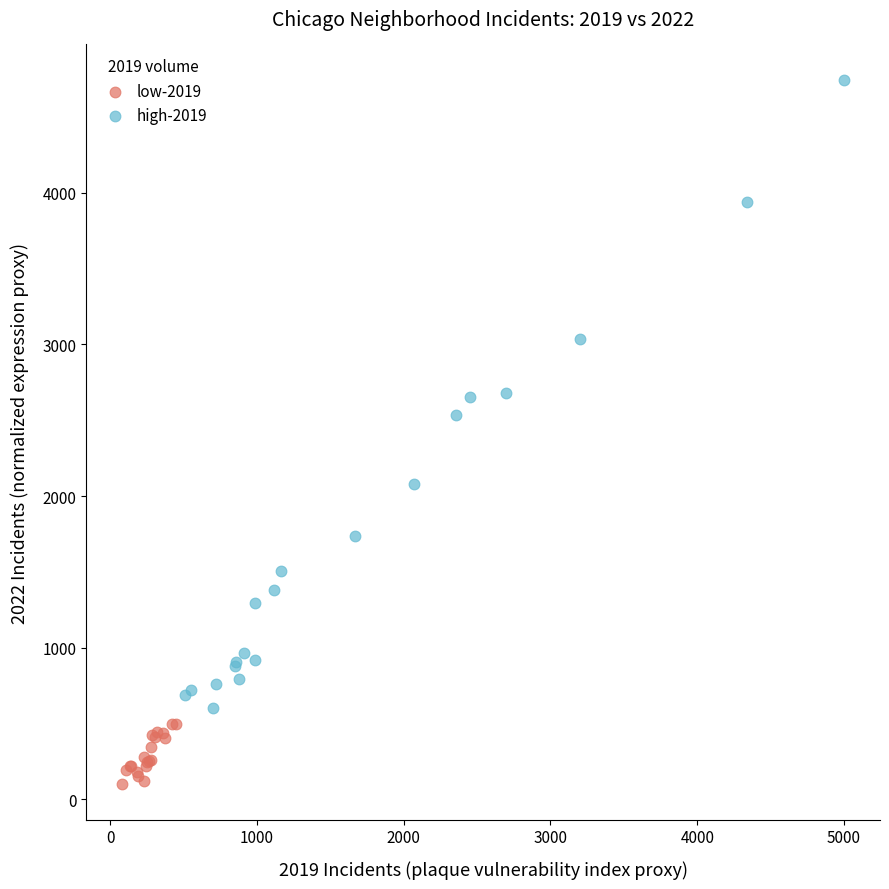

Which series reaches the minimum Y coordinate?

low-2019